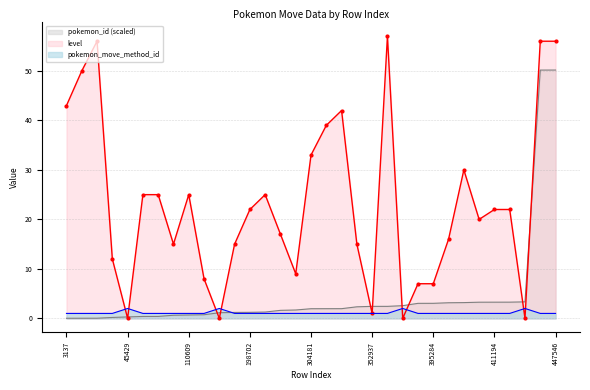

The value of level at 4961 is 56.0. True or false?

True